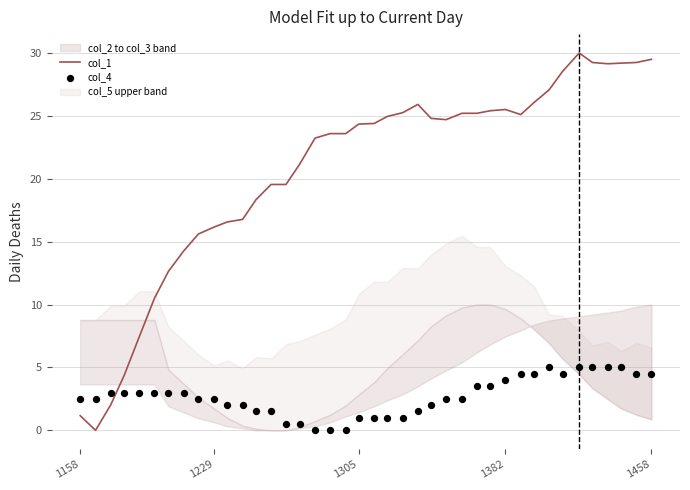

Which series reaches the minimum Y coordinate?

col_1